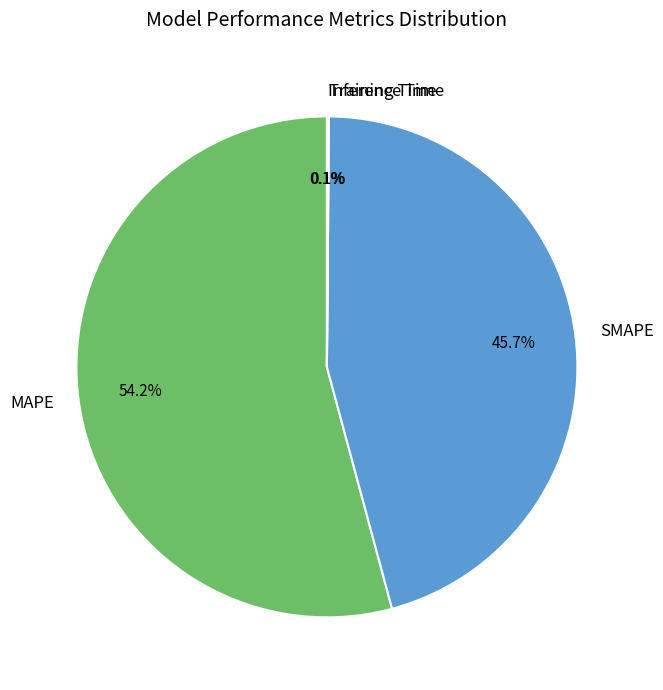

Rank the categories by value from highest to lowest.

MAPE, SMAPE, Inference Time, Training Time